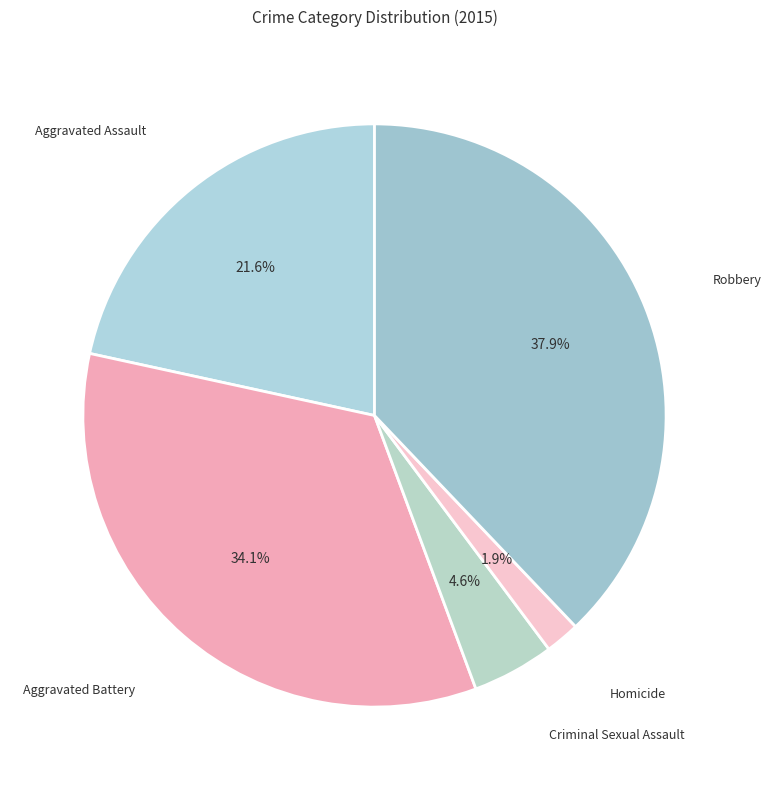

Rank the categories by value from highest to lowest.

Robbery, Aggravated Battery, Aggravated Assault, Criminal Sexual Assault, Homicide